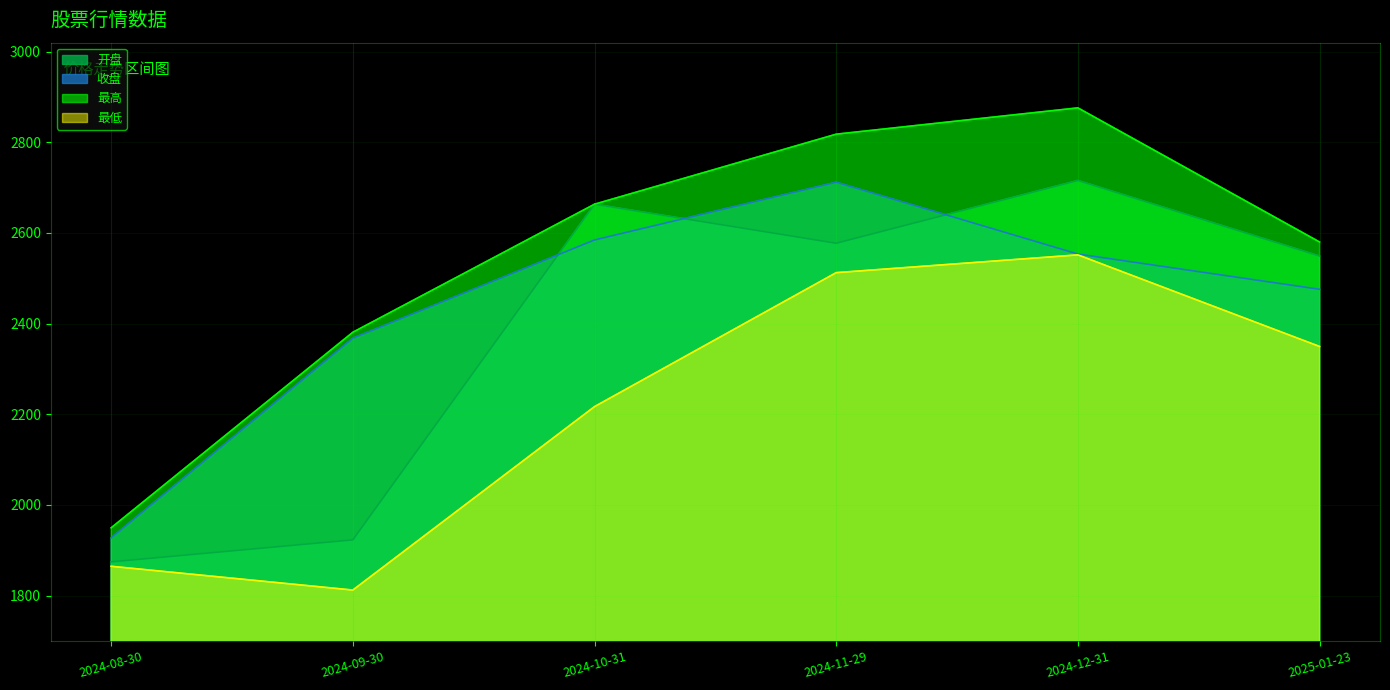

Rank the categories by 最高 value from lowest to highest.

2024-08-30, 2024-09-30, 2025-01-23, 2024-10-31, 2024-11-29, 2024-12-31